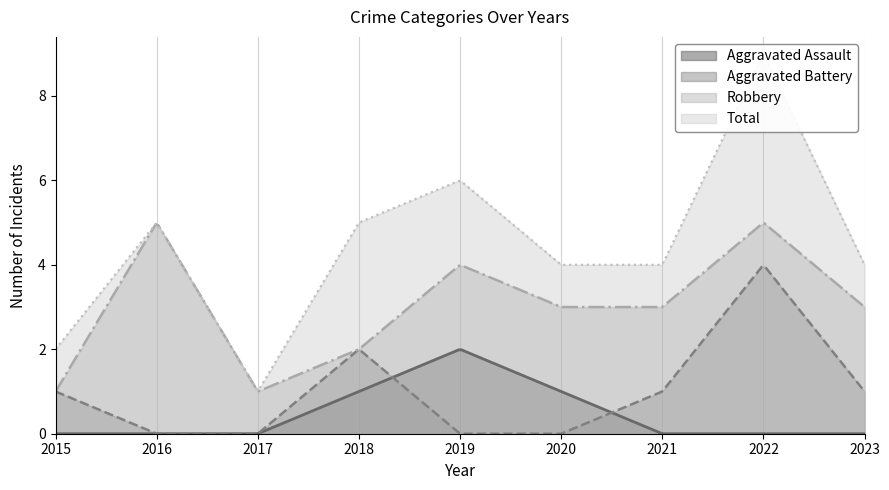

True or false: Aggravated Assault has more than 0 interior local peaks.

True